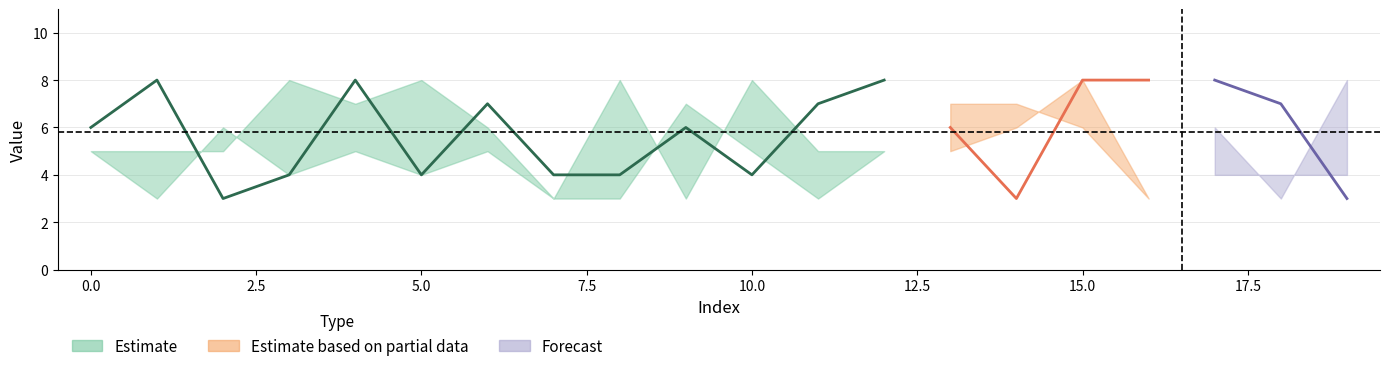

What is the average value of the 3 series?

6